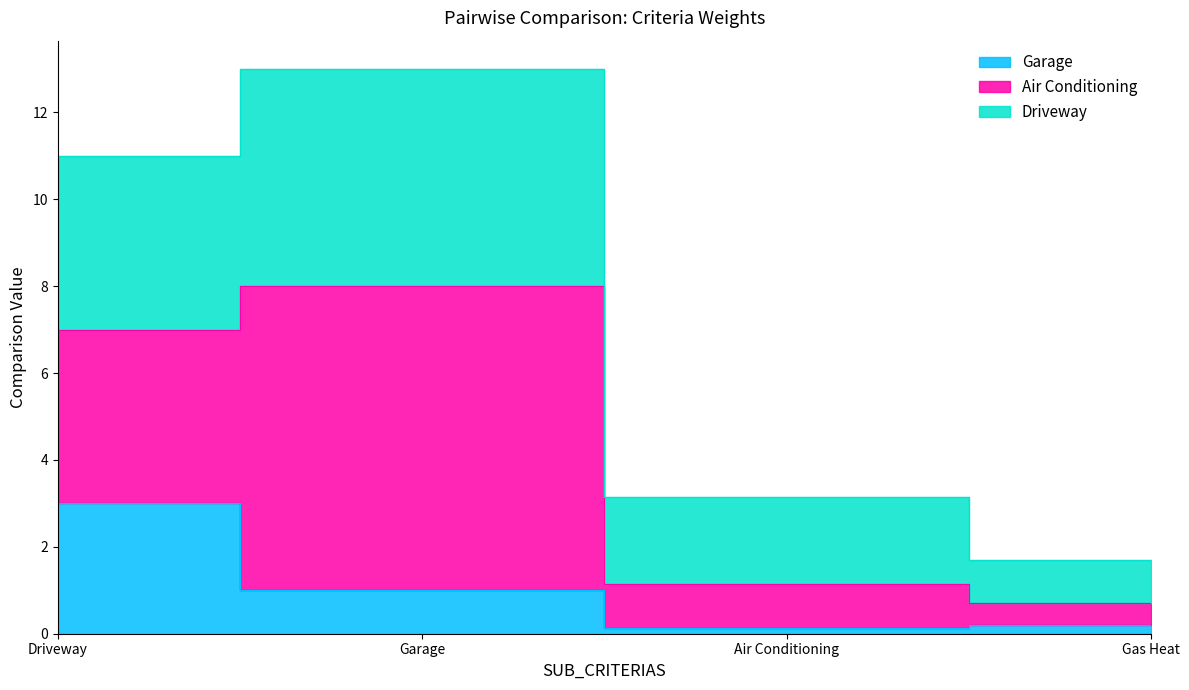

True or false: Driveway has a value of 0.4 at Gas Heat.

False